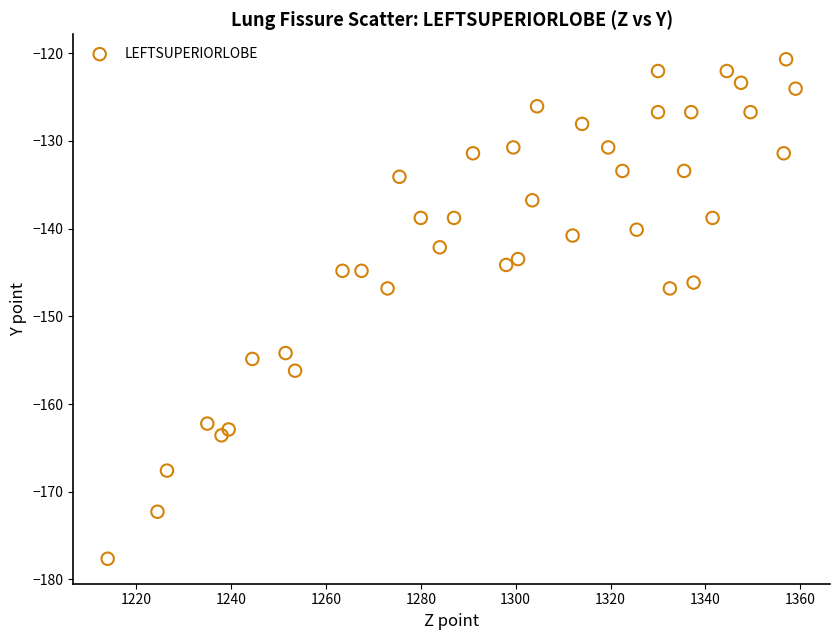

What is the range of Y values (max minus min)?

56.9